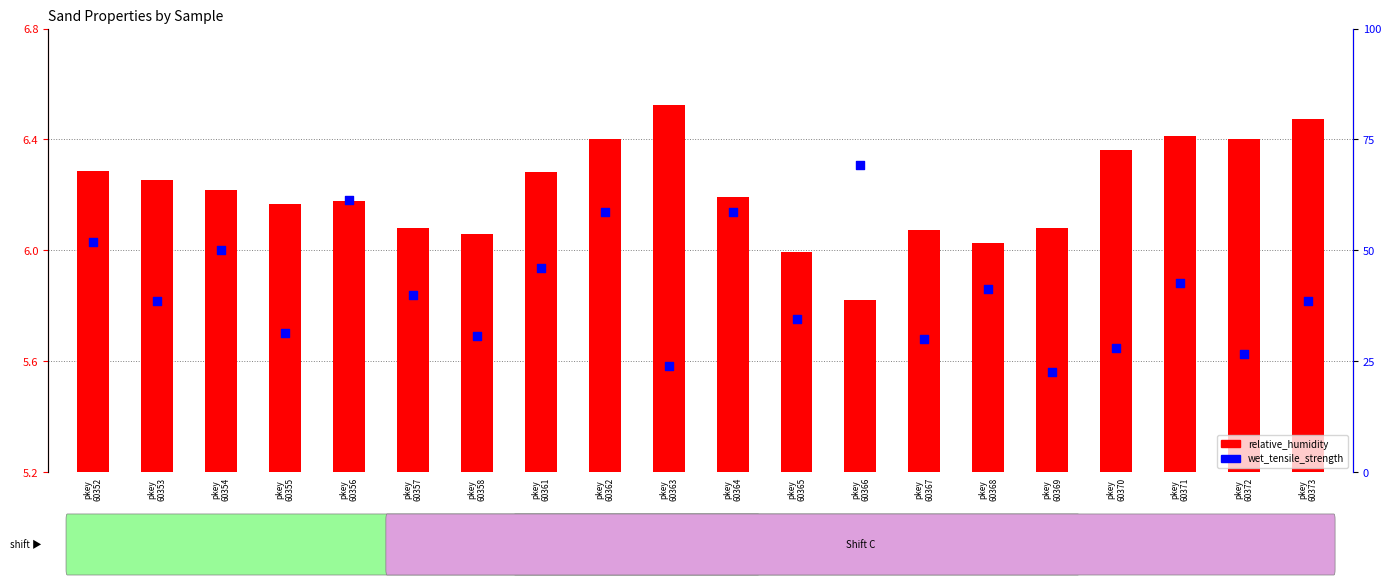

Is the value of relative_humidity at pkey
60354 greater than the value of wet_tensile_strength at pkey
60356?

No